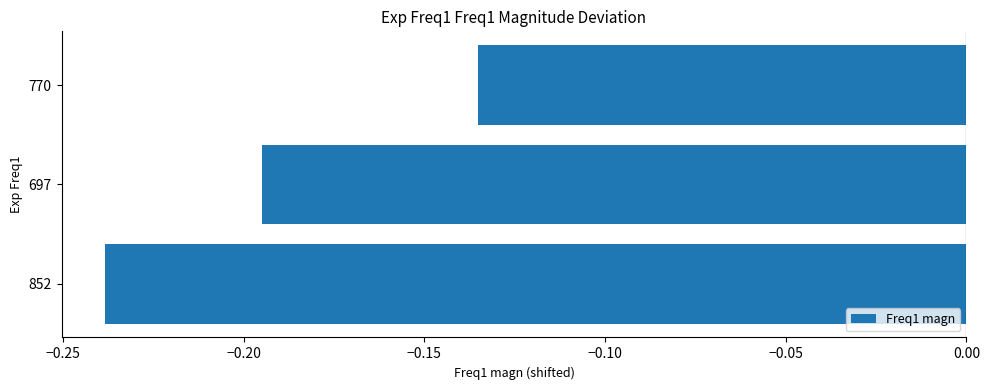

Rank the categories by value from lowest to highest.

852, 697, 770